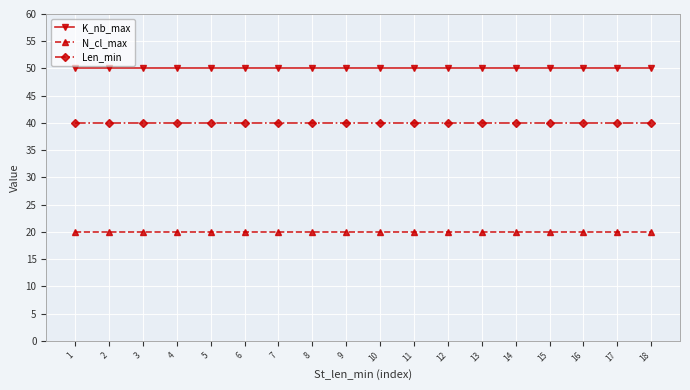

True or false: N_cl_max and Len_min cross at least once.

False